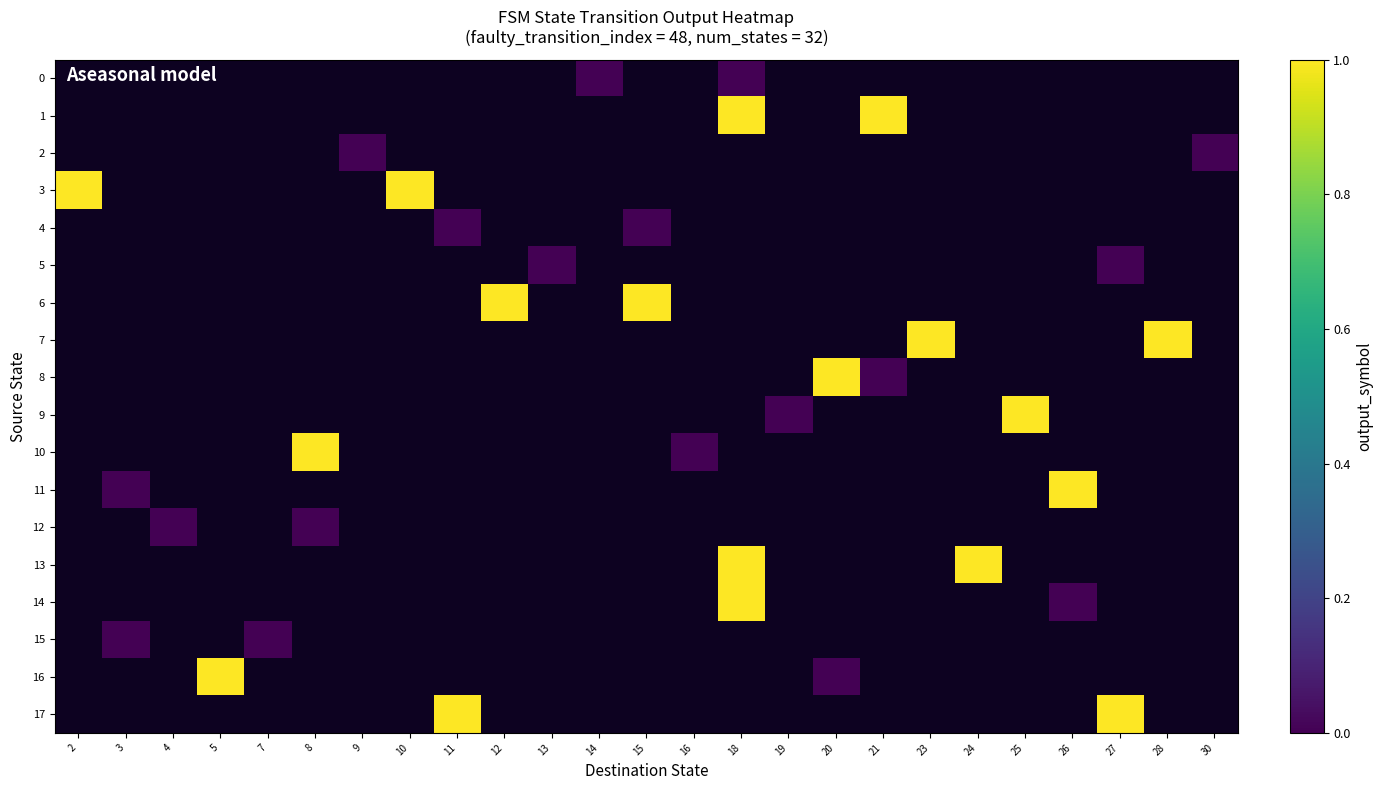

Which has a higher value, 12 or 24?

24